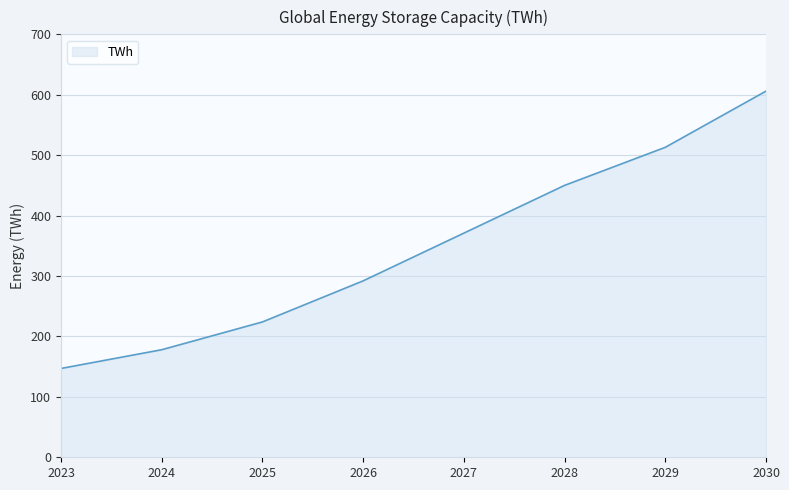

The value at 2023 is 147. True or false?

True